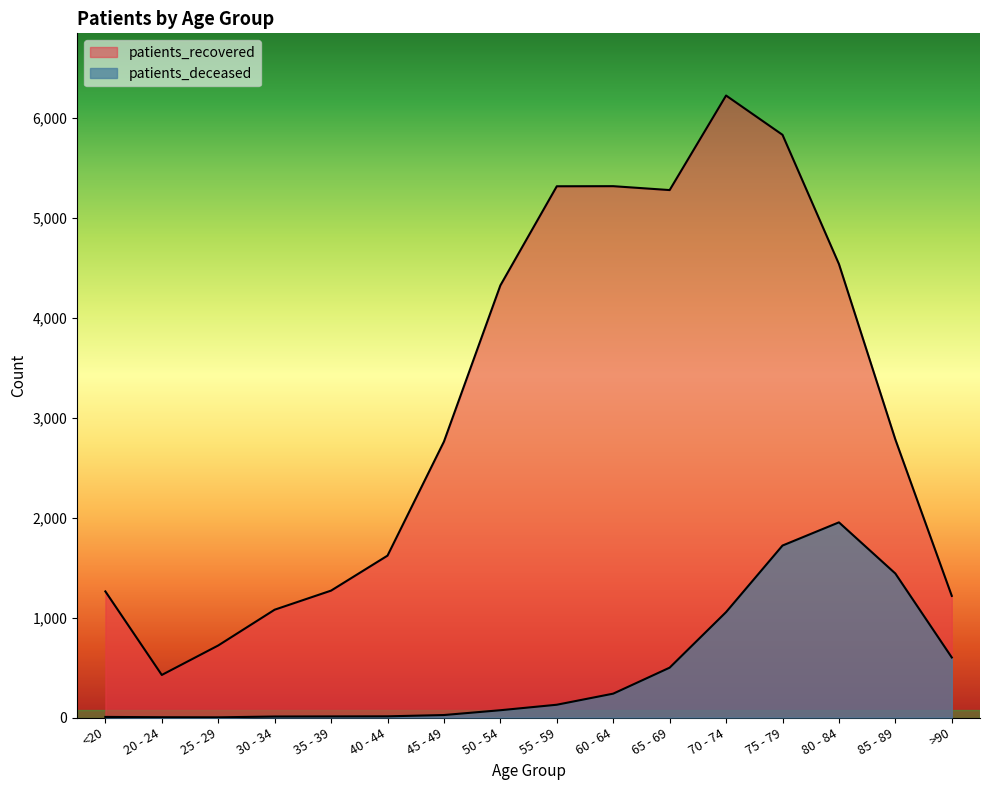

What are all the series names shown in the legend?

patients_deceased, patients_recovered